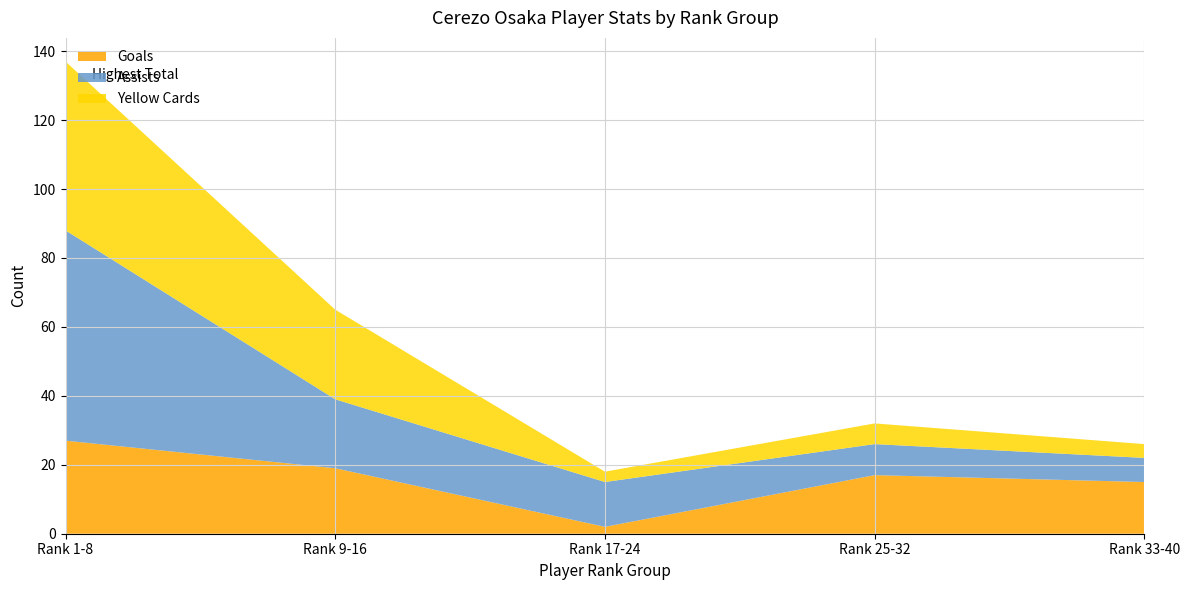

Reading left to right, transcribe all the data shown in this chart.

Goals: Rank 1-8=27	Rank 9-16=19	Rank 17-24=2	Rank 25-32=17	Rank 33-40=15
Assists: Rank 1-8=61	Rank 9-16=20	Rank 17-24=13	Rank 25-32=9	Rank 33-40=7
Yellow Cards: Rank 1-8=49	Rank 9-16=26	Rank 17-24=3	Rank 25-32=6	Rank 33-40=4